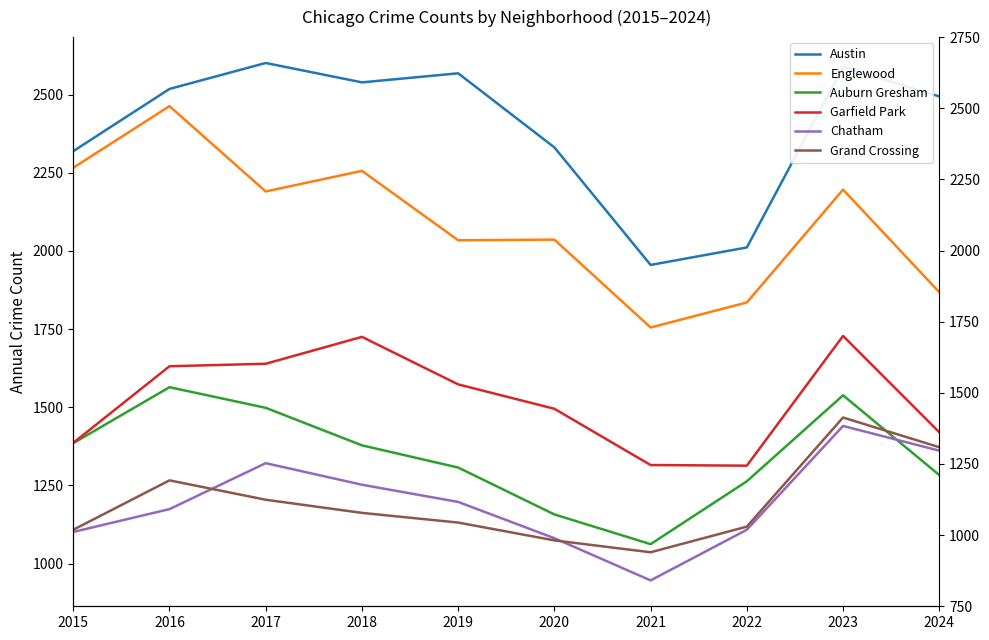

Between 2018 and 2019, which is larger?

2019